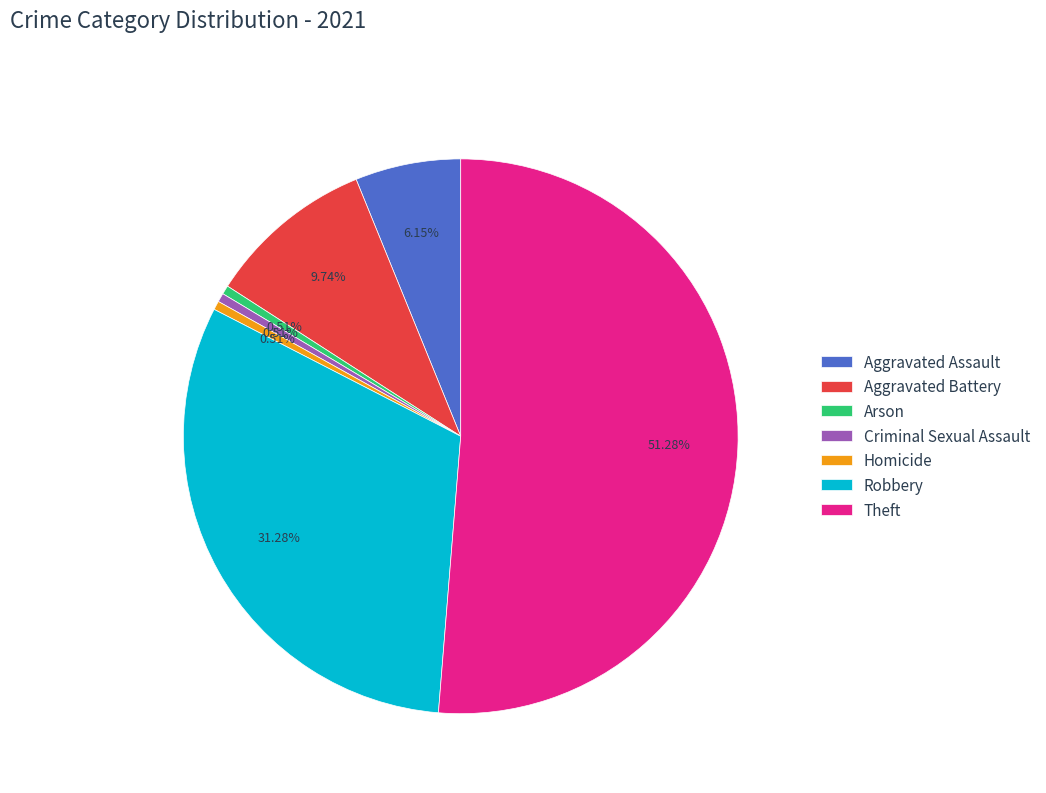

Which slice is the largest?

Theft